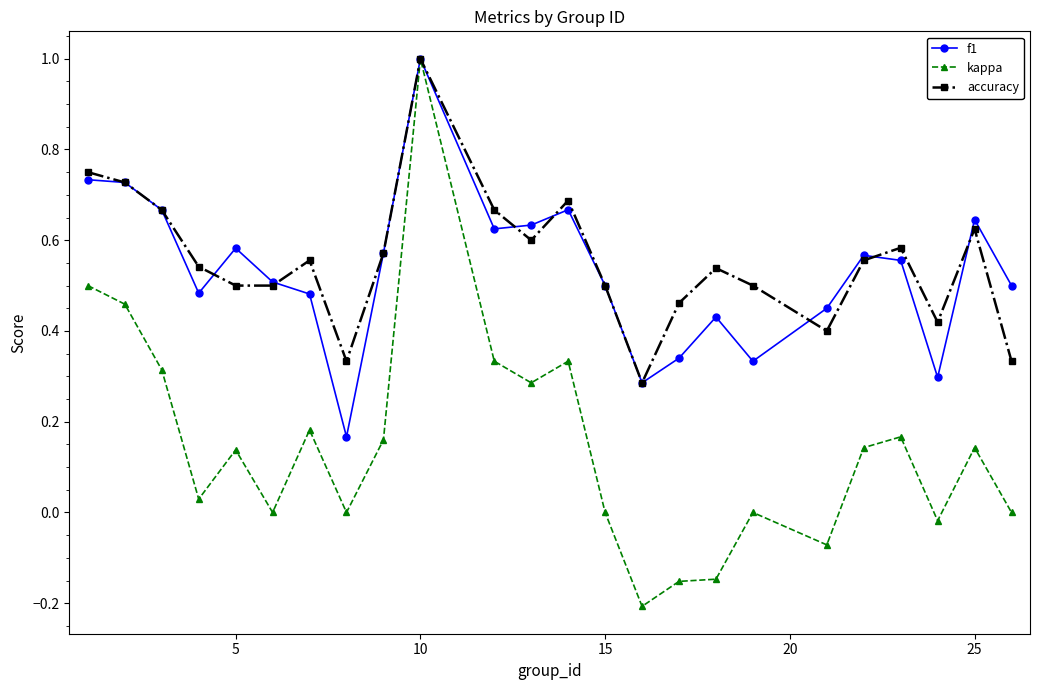

After their last crossing, which series has the higher values: accuracy or f1?

f1